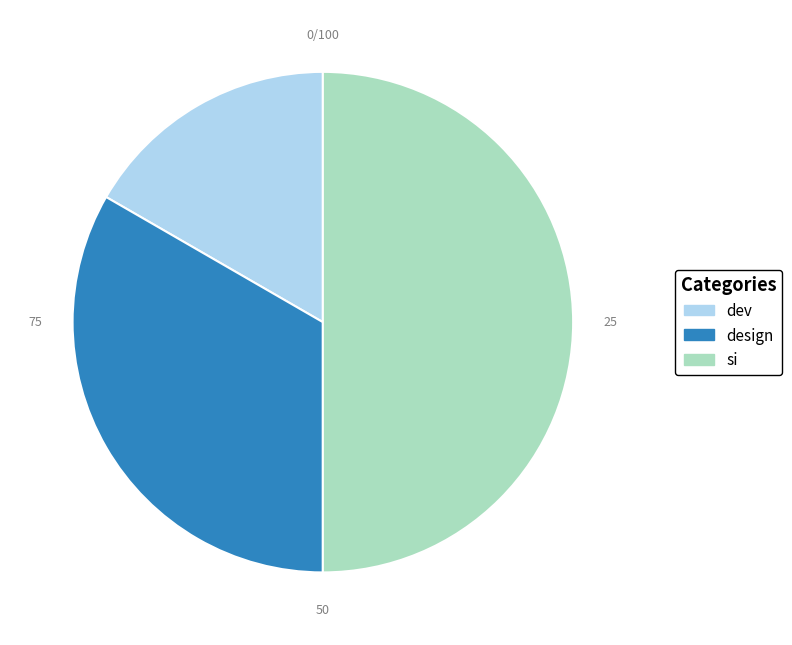

Does design account for over 50% of the chart?

No